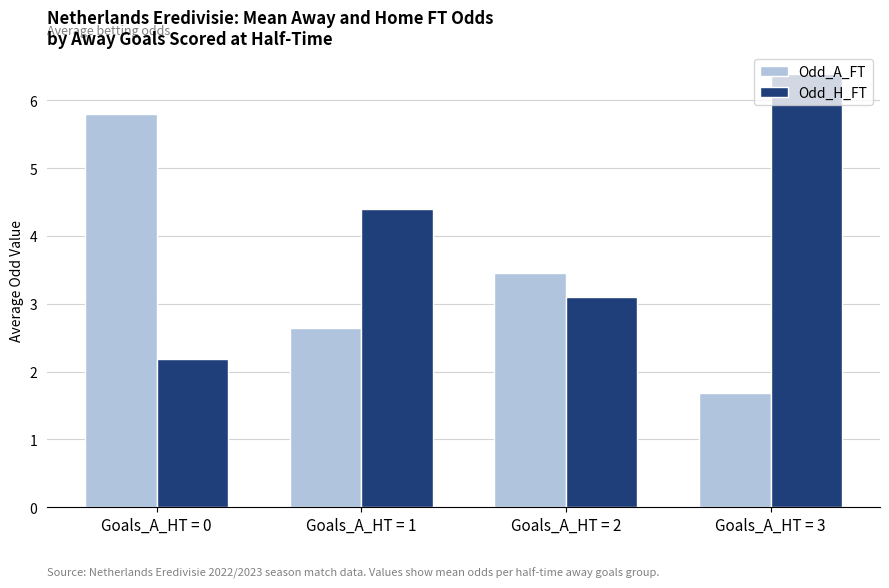

At which label is Odd_A_FT closest to 3?

Goals_A_HT = 1